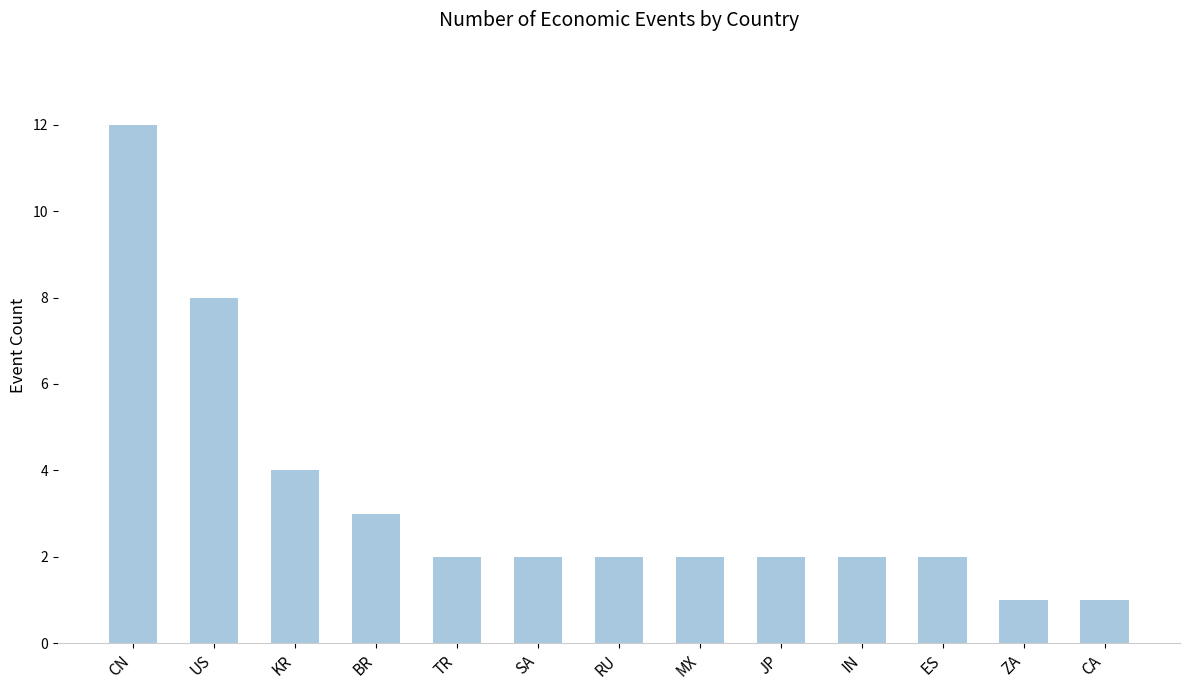

Reading right to left, what are all the values shown in this chart?

CA=1	ZA=1	ES=2	IN=2	JP=2	MX=2	RU=2	SA=2	TR=2	BR=3	KR=4	US=8	CN=12